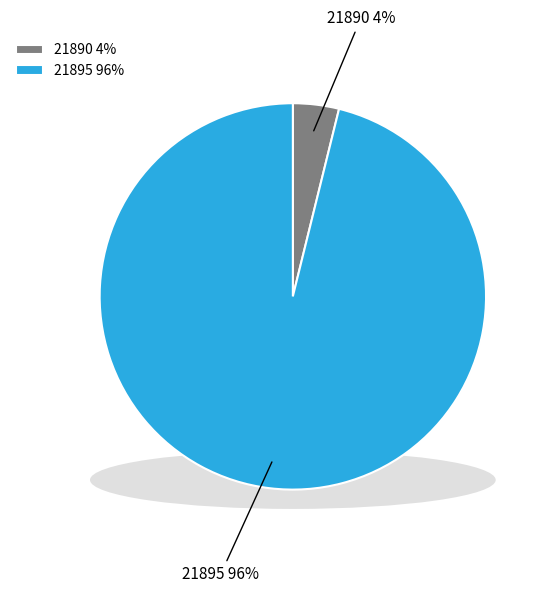

To the nearest percent, what is the difference between the largest and smallest slice percentages?

92%